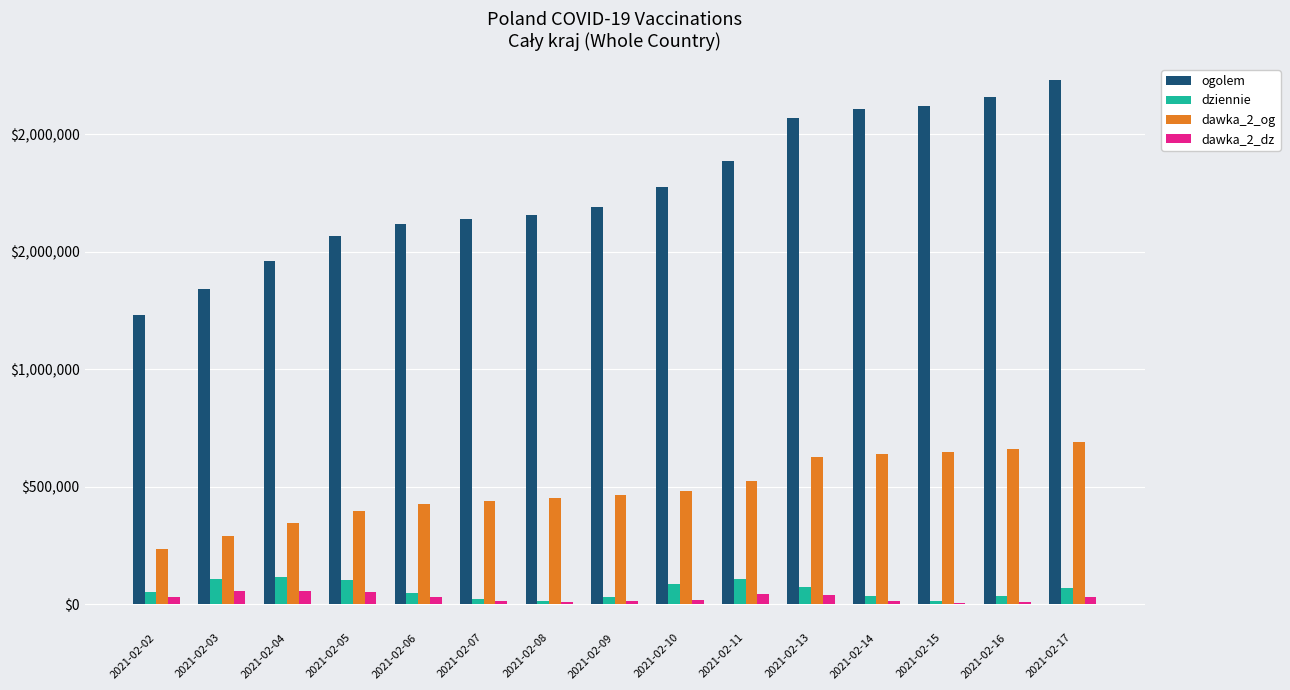

At which category is the sum across all series the highest?

2021-02-17